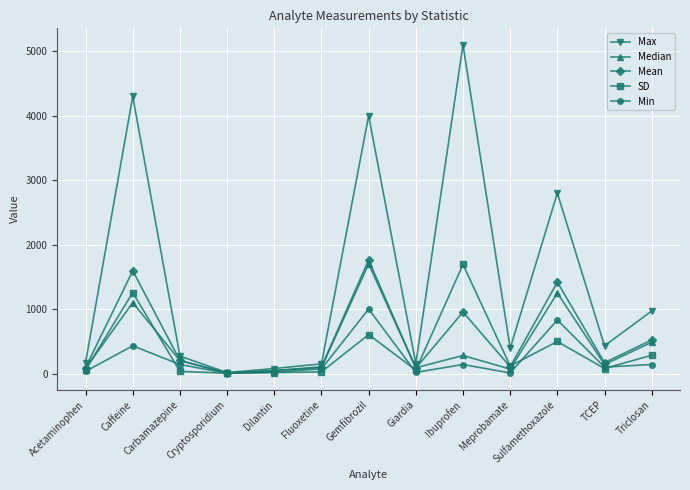

Which series has the largest range (max minus min)?

Max